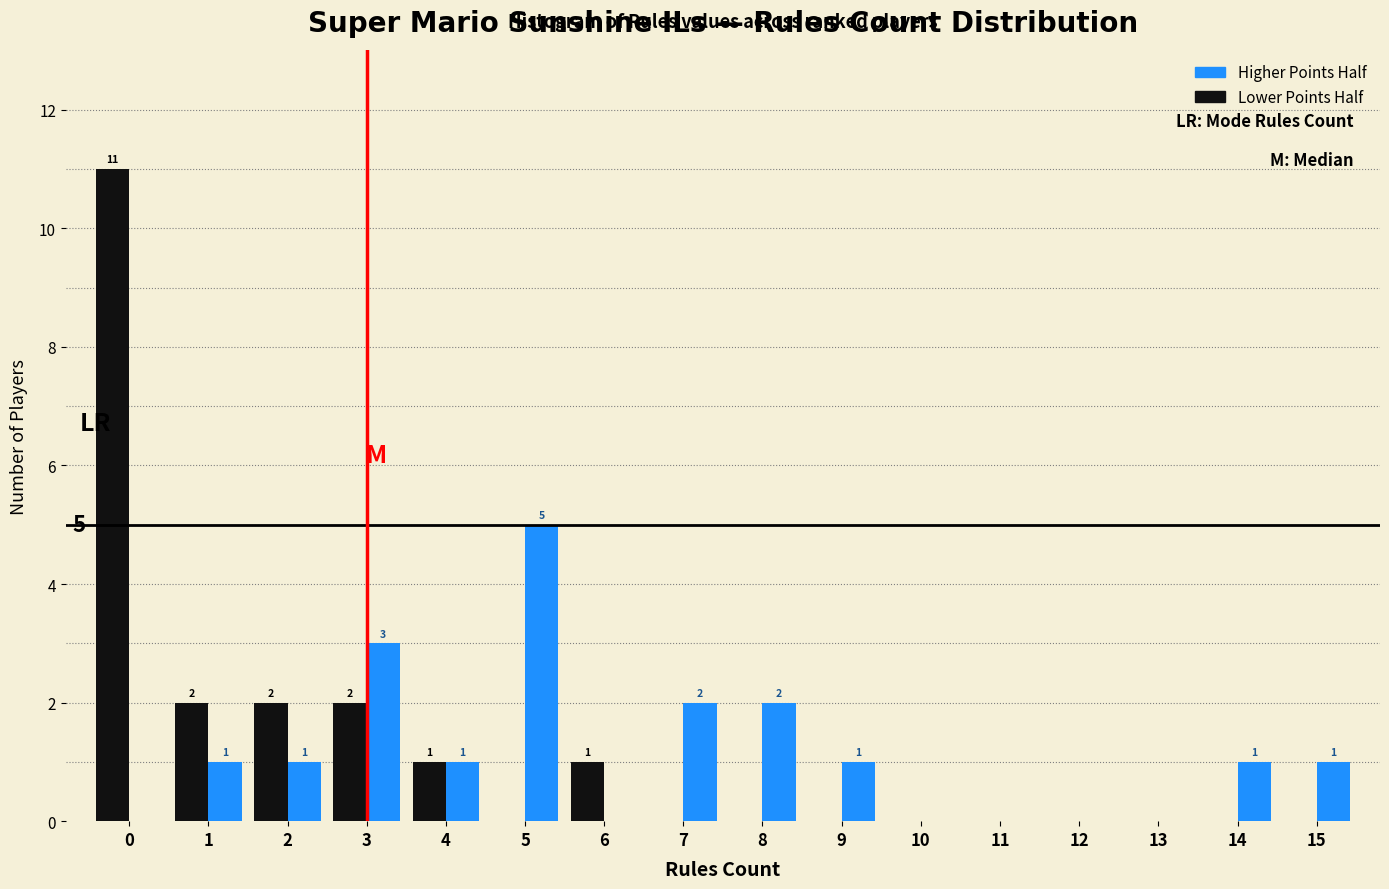

What is the sum of the Lower Points Half values at 3 and 1?

4